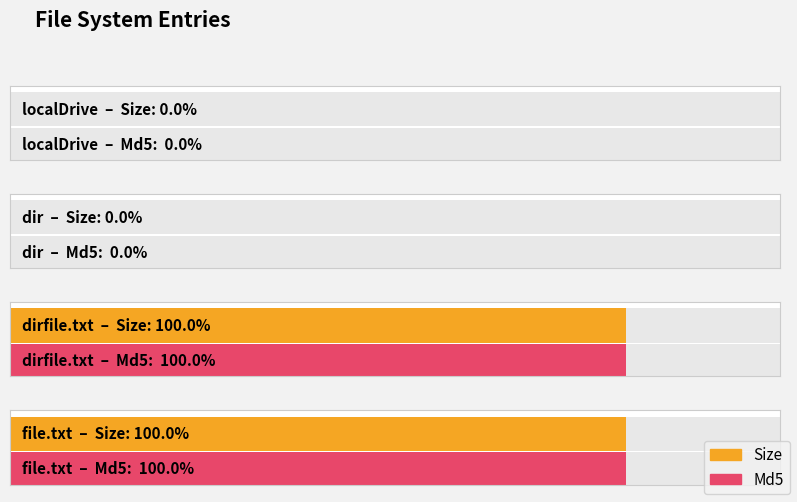

Is the value of Size at file.txt greater than the value of Md5 at dirfile.txt?

No